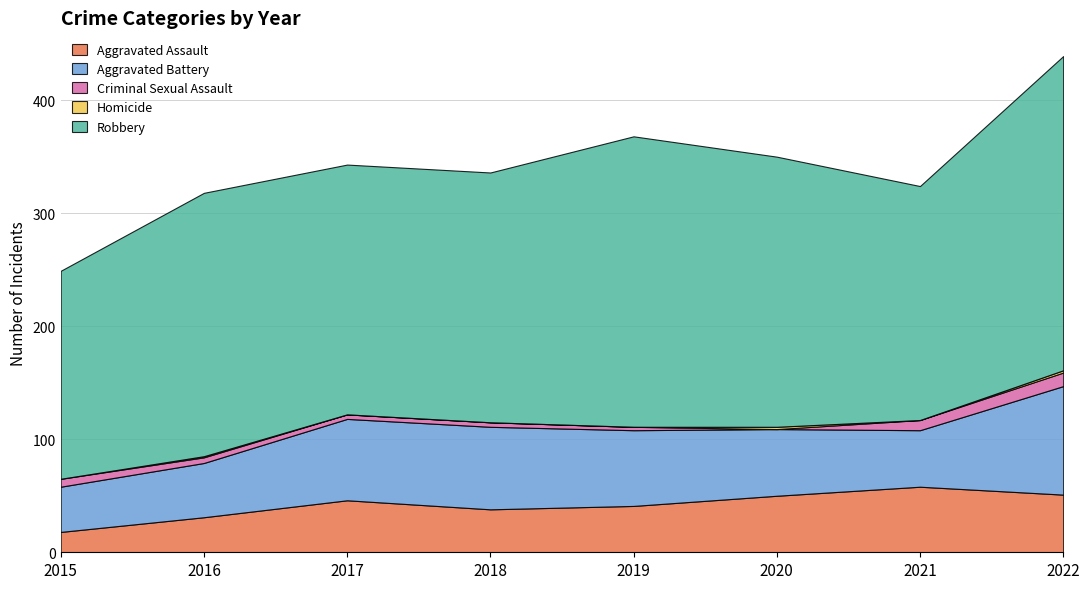

Which series changed the most between 2017 and 2020?

Robbery